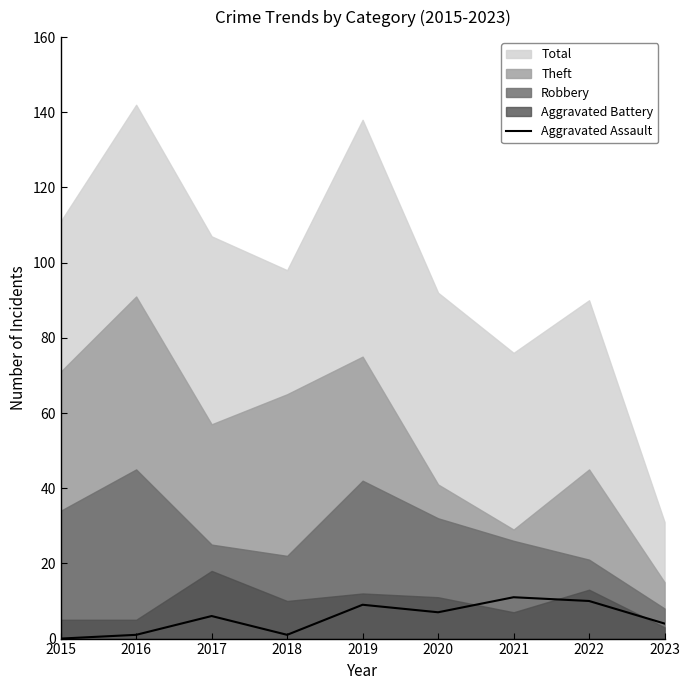

Reading left to right, extract all data points from this chart.

2015=0	2016=1	2017=6	2018=1	2019=9	2020=7	2021=11	2022=10	2023=4